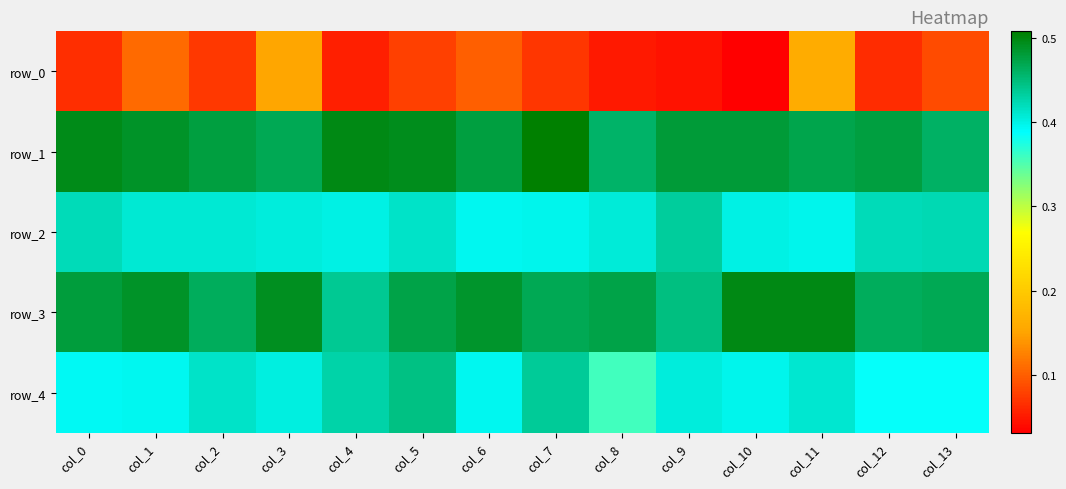

Is the value of row_0 at col_9 greater than the value of row_2 at col_10?

No